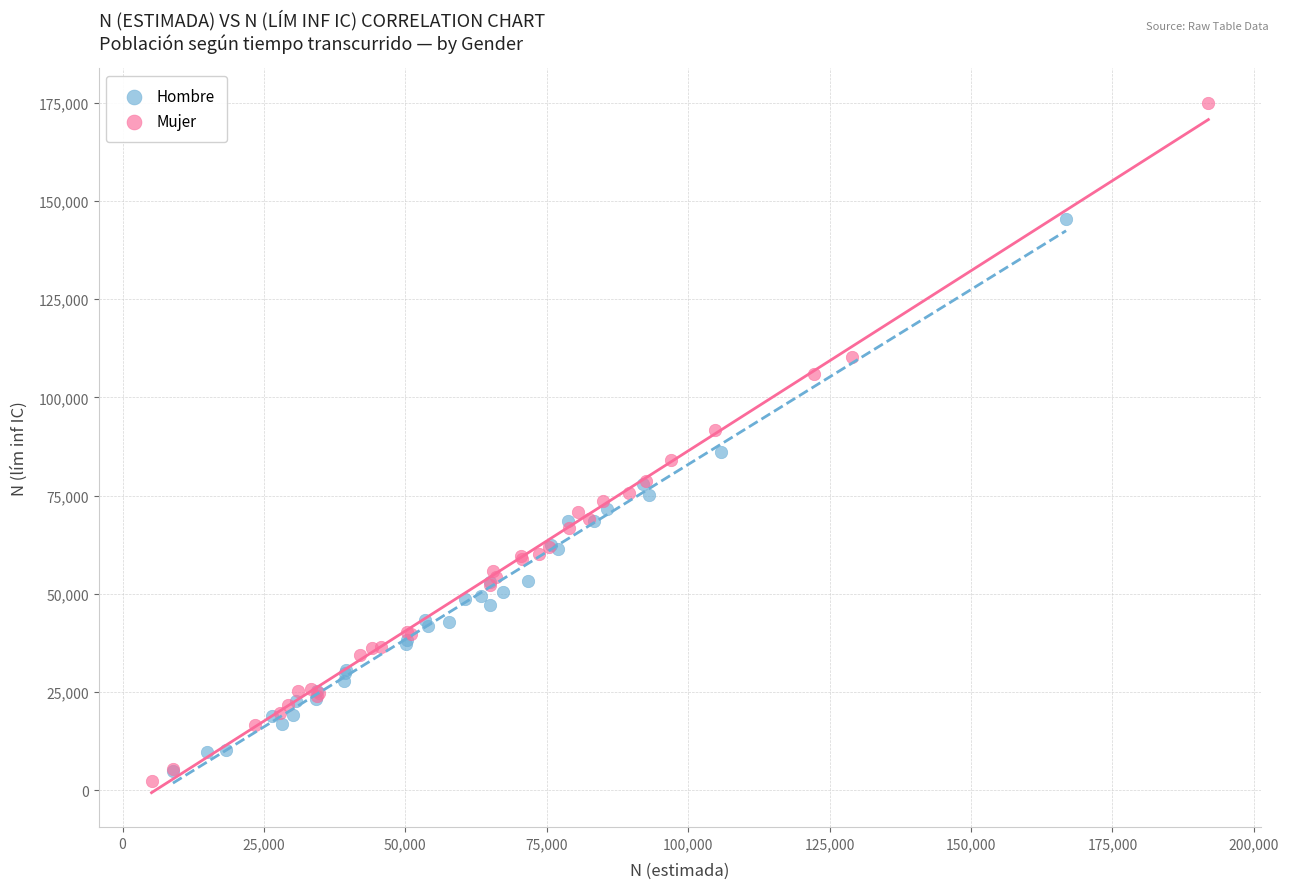

What are all the series names shown in the legend?

Hombre, Mujer